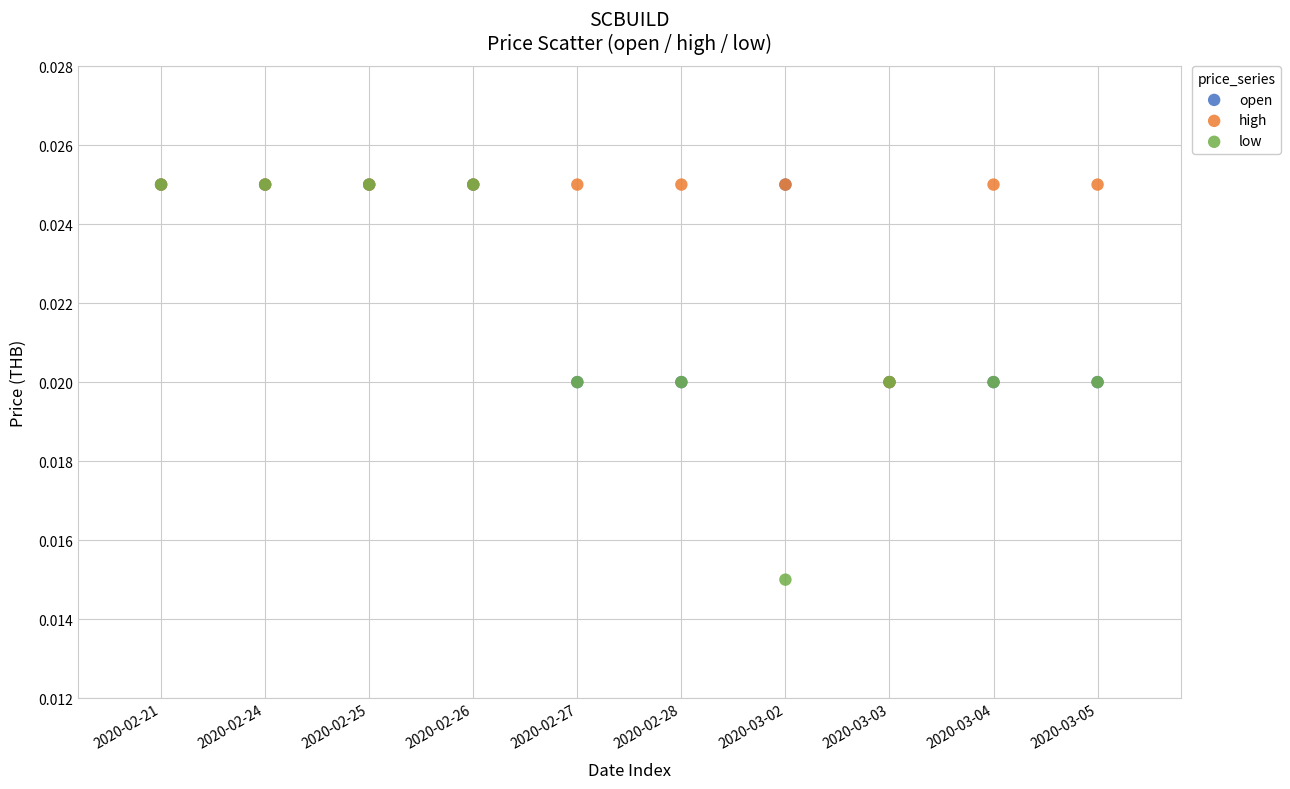

Which series has the widest spread of Y values?

low